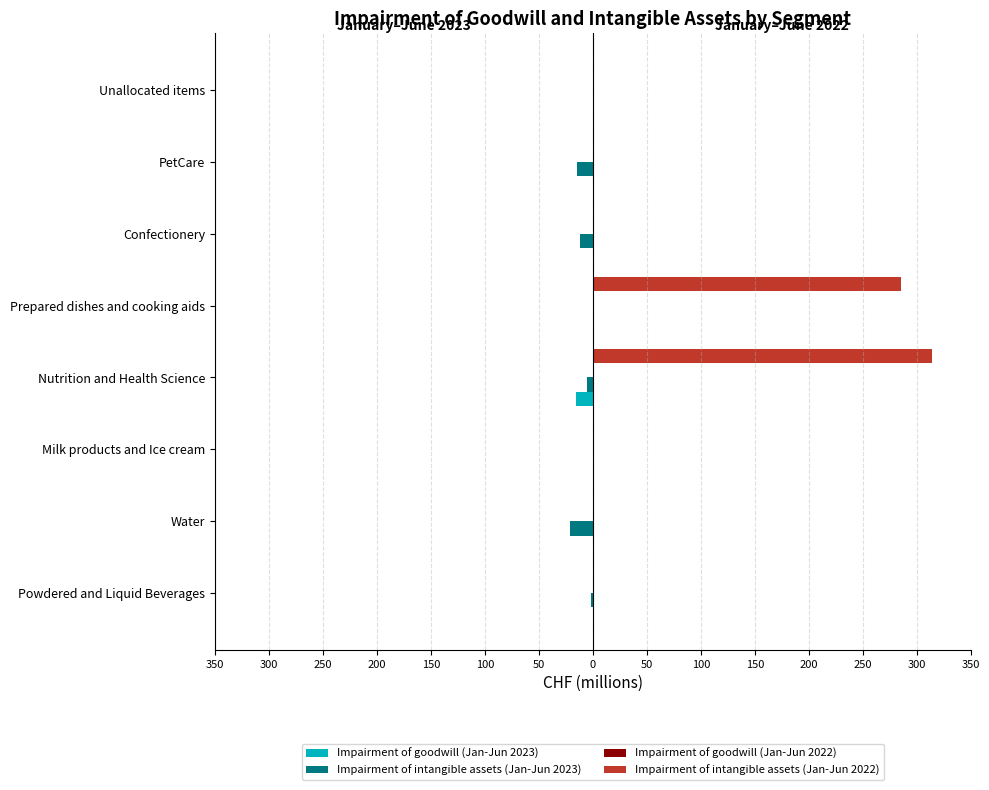

Reading left to right, what are all the values shown in this chart?

Impairment of goodwill (Jan-Jun 2023): 0.0	0.0	0.0	-16.0	0.0	0.0	0.0	0.0
Impairment of intangible assets (Jan-Jun 2023): -2.0	-21.0	0.0	-5.0	0.0	-12.0	-15.0	0.0
Impairment of goodwill (Jan-Jun 2022): 0.2	0.2	0.2	0.2	0.2	0.2	0.2	0.2
Impairment of intangible assets (Jan-Jun 2022): 0.0	0.0	0.0	314.0	285.0	0.0	0.0	0.0